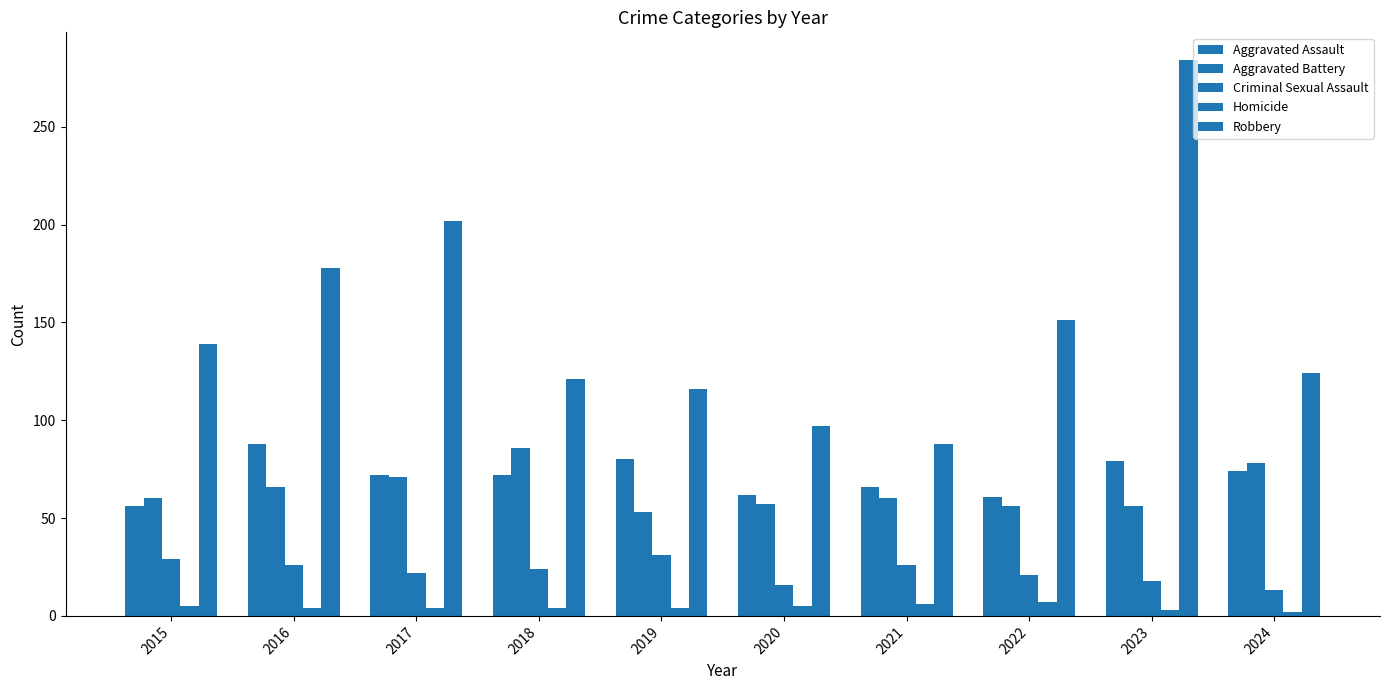

Reading left to right, list all the values displayed in this chart.

Aggravated Assault: 2015=56	2016=88	2017=72	2018=72	2019=80	2020=62	2021=66	2022=61	2023=79	2024=74
Aggravated Battery: 2015=60	2016=66	2017=71	2018=86	2019=53	2020=57	2021=60	2022=56	2023=56	2024=78
Criminal Sexual Assault: 2015=29	2016=26	2017=22	2018=24	2019=31	2020=16	2021=26	2022=21	2023=18	2024=13
Homicide: 2015=5	2016=4	2017=4	2018=4	2019=4	2020=5	2021=6	2022=7	2023=3	2024=2
Robbery: 2015=139	2016=178	2017=202	2018=121	2019=116	2020=97	2021=88	2022=151	2023=284	2024=124